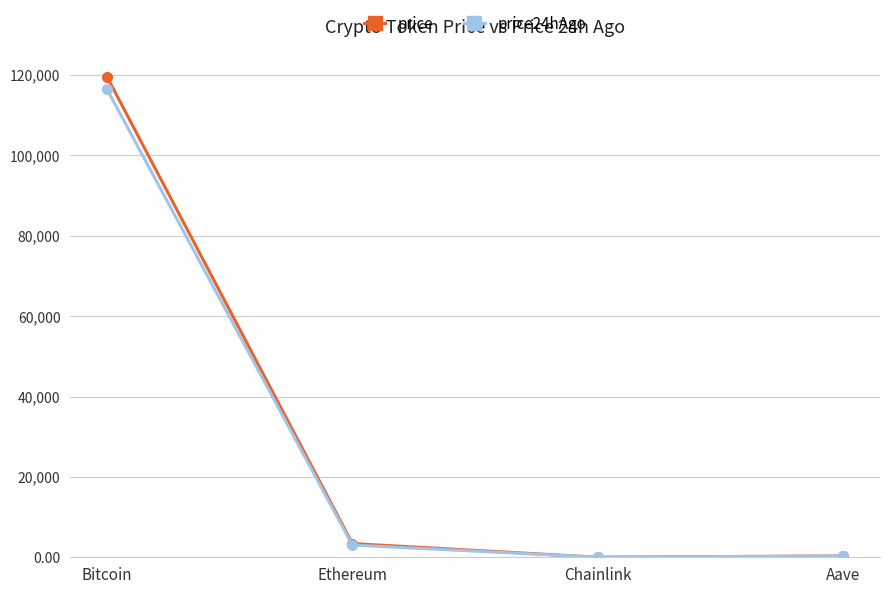

At which label does price24hAgo first exceed 3046?

Bitcoin